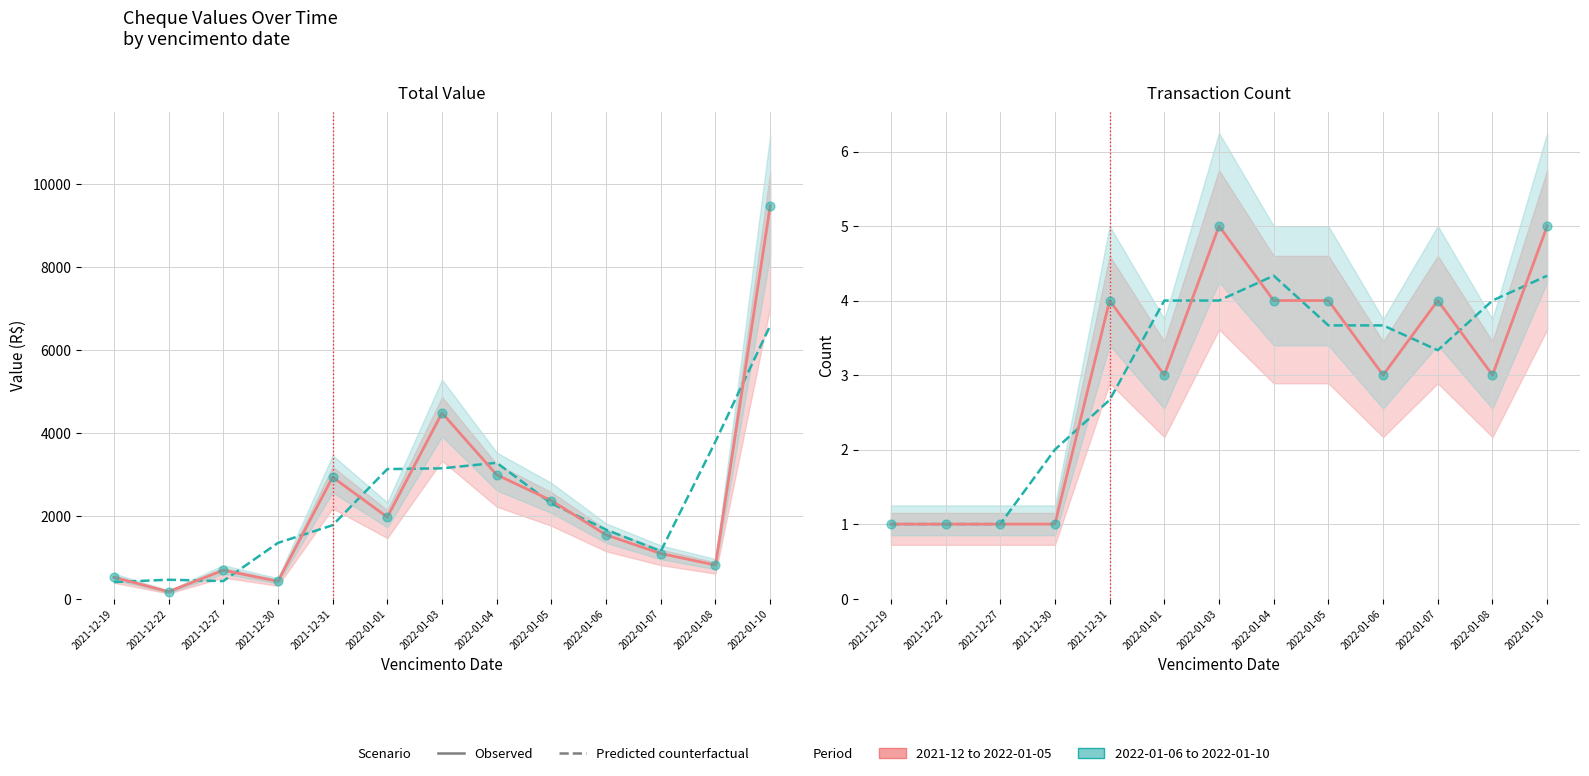

Which series has the largest total across all categories?

Predicted counterfactual